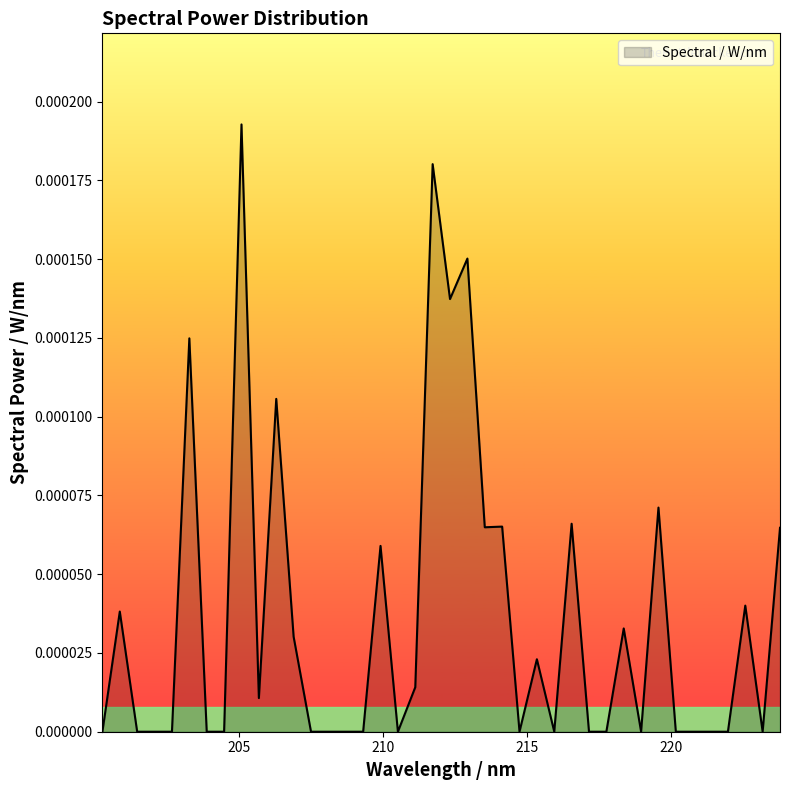

List the labels in order of value, smallest first.

200.2437505815032, 201.4518132831917, 202.0558090853013, 202.6597811639782, 203.8676540782044, 204.4715548773391, 207.4907015649355, 208.0944593133882, 208.698193156335, 209.3019030755686, 210.5092510700669, 214.7342127773689, 215.9411280147734, 217.147946683374, 217.7513197588545, 218.9579933011394, 220.1645699104742, 220.7678218197669, 221.3710494412002, 221.9742527565667, 223.18058639627, 205.6792850686149, 211.1128891089169, 215.337682458068, 206.8869199291842, 218.3546686375121, 200.8477937758565, 222.577431747659, 209.9055890528817, 223.7837166841922, 213.527201116819, 214.1307189908835, 216.5445494292779, 219.5612937315292, 206.2831144243415, 203.263729501015, 212.3200931787821, 212.9236591733828, 211.7165031512244, 205.0754318802117